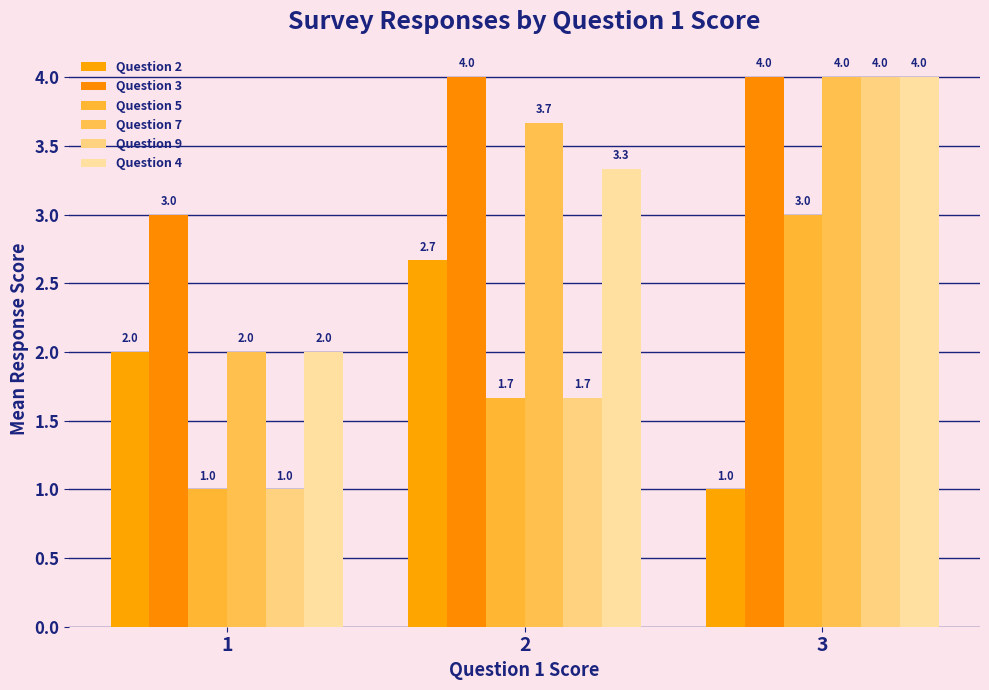

What are all the series names shown in the legend?

Question 2, Question 3, Question 5, Question 7, Question 9, Question 4